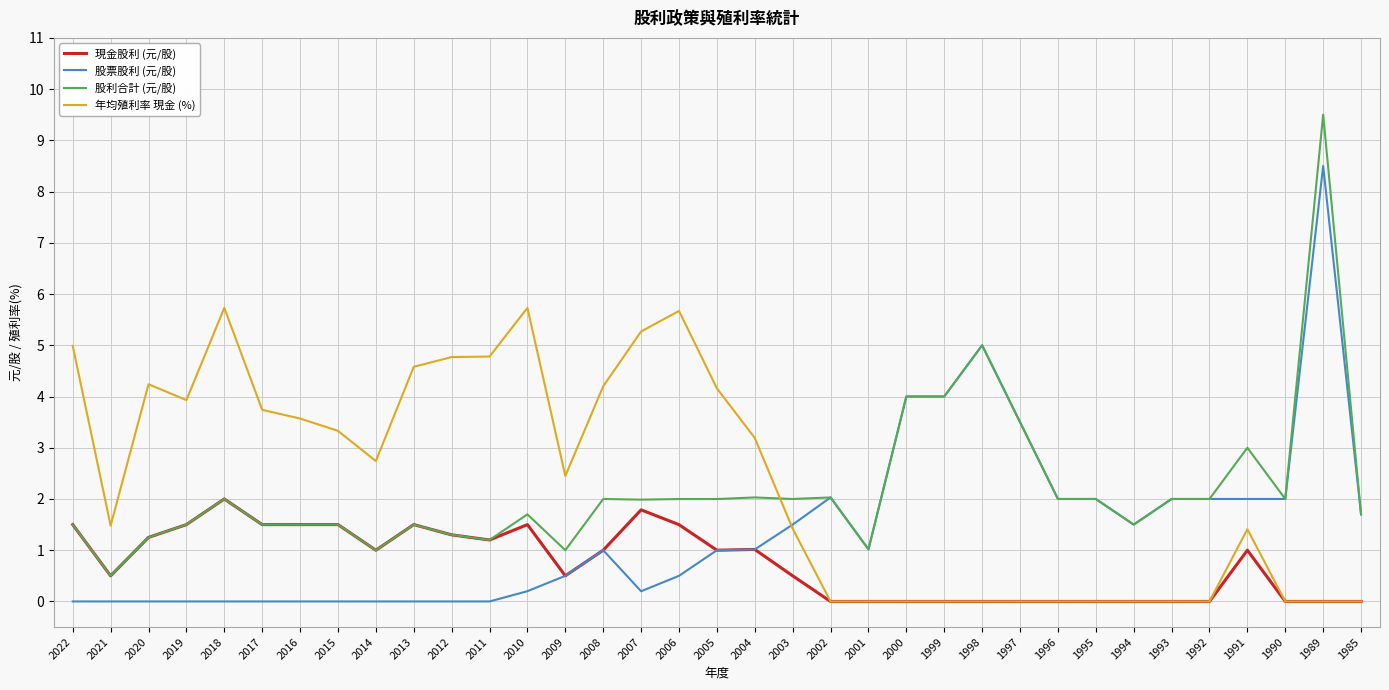

What is the difference between the highest and lowest values at 2002?

2.0